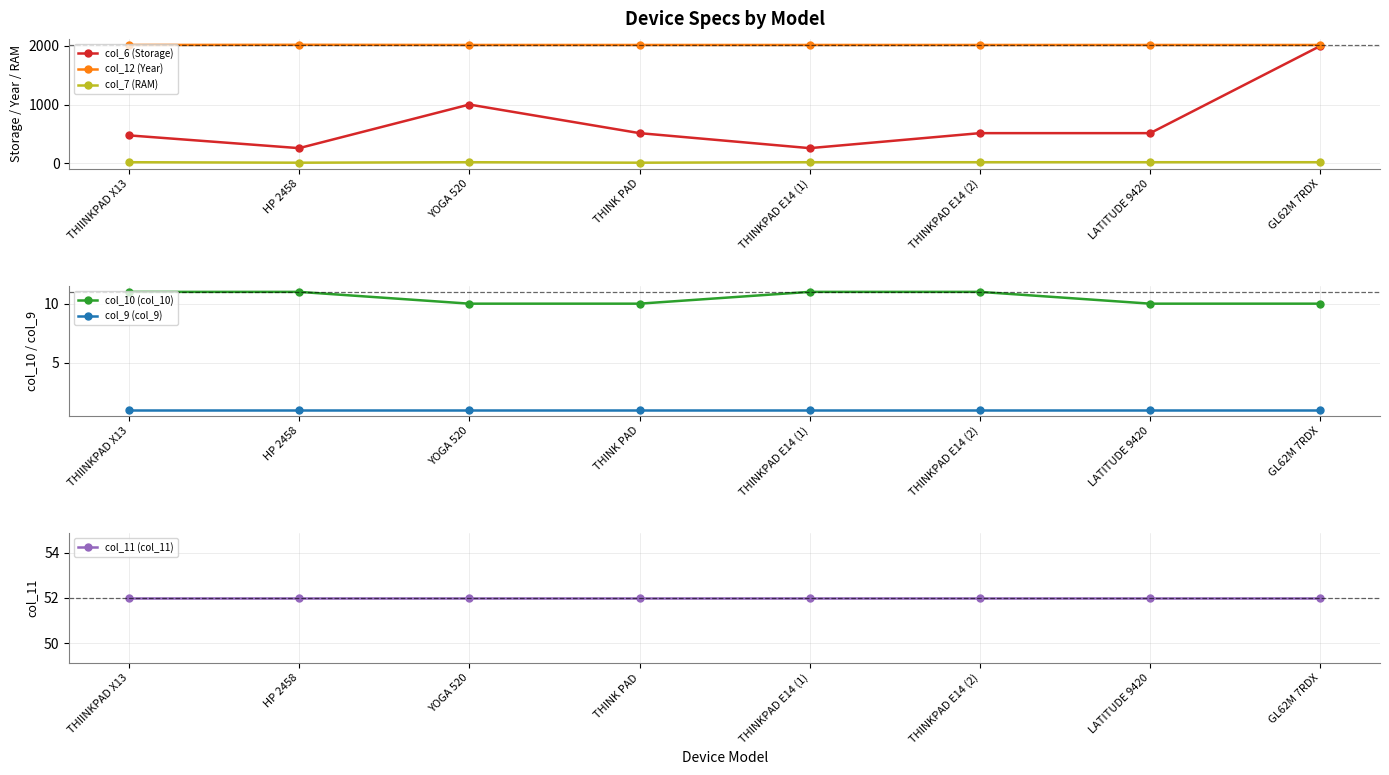

Is it true that col_6 (Storage) equals 57 at THINKPAD E14 (1)?

False